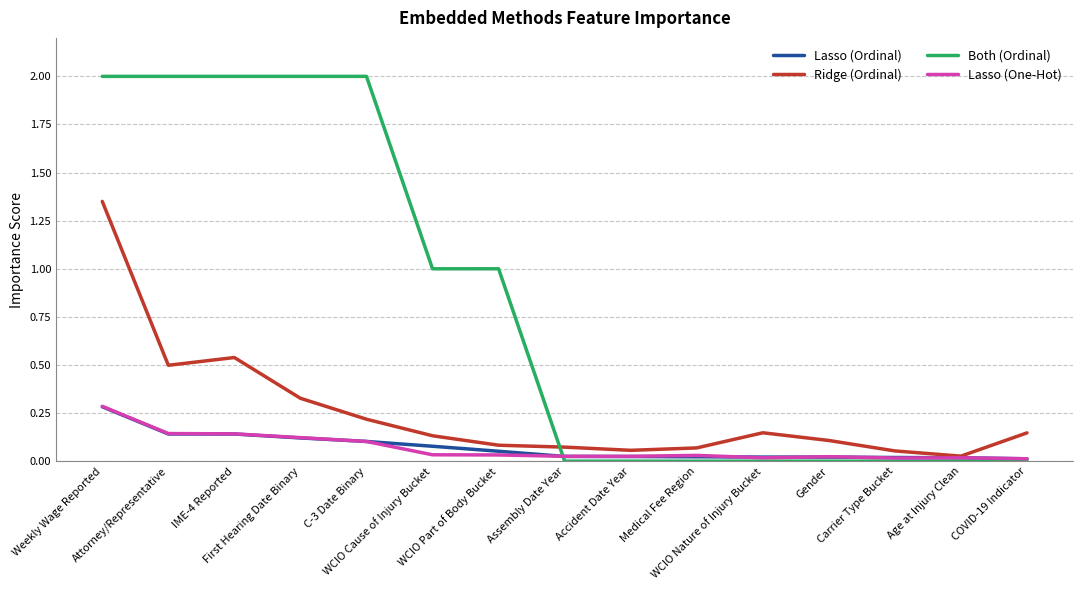

What is the greatest value displayed?

2.0